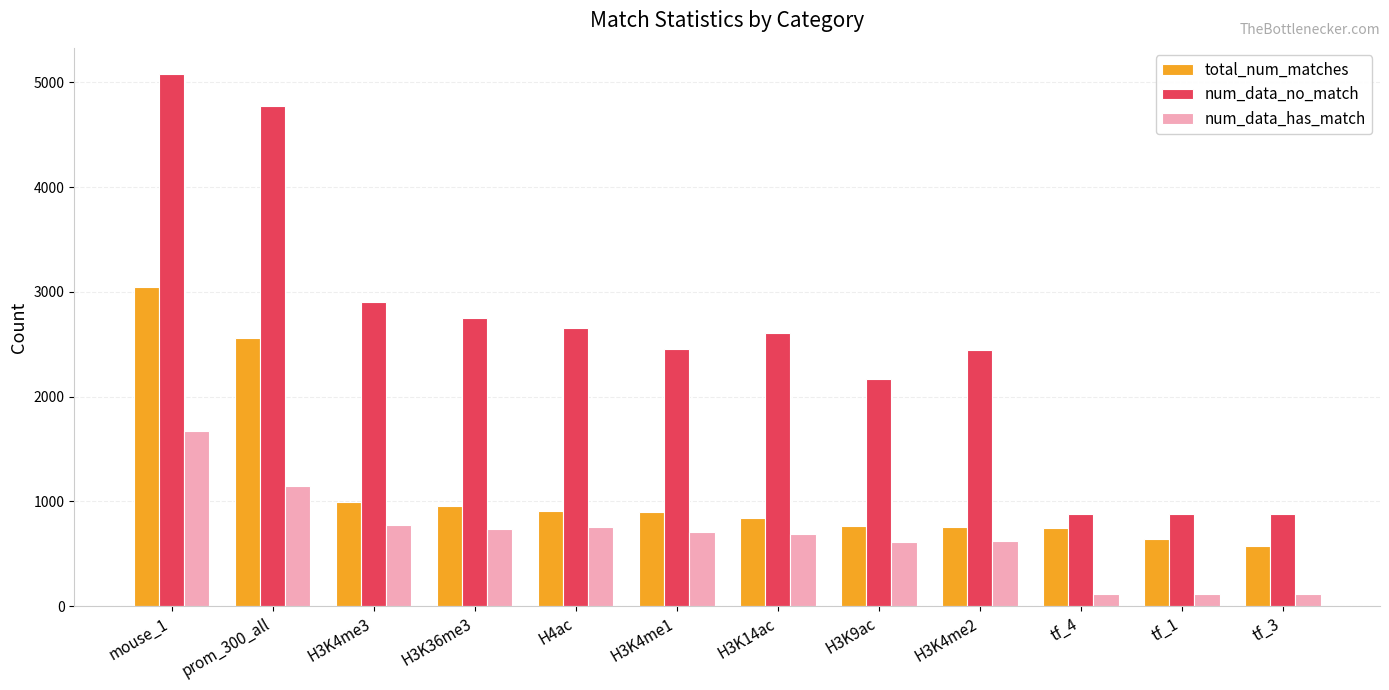

At which label is total_num_matches closest to 1810?

prom_300_all